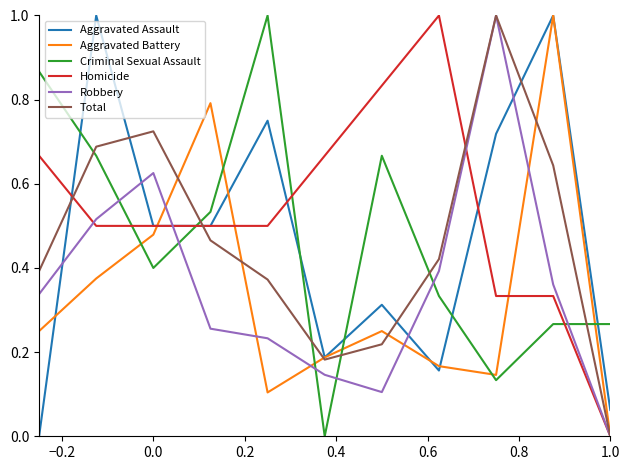

What is the maximum value for Robbery?

1.0